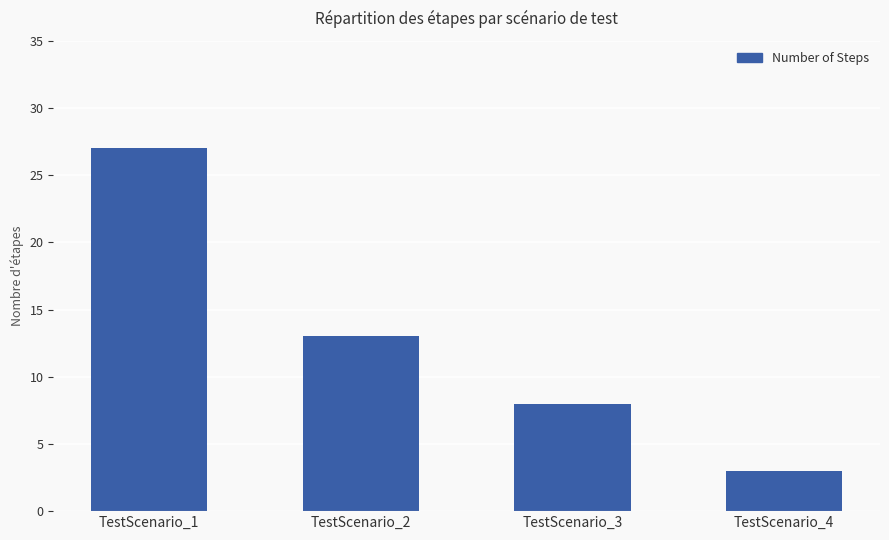

Reading right to left, transcribe all the data shown in this chart.

TestScenario_4=3	TestScenario_3=8	TestScenario_2=13	TestScenario_1=27